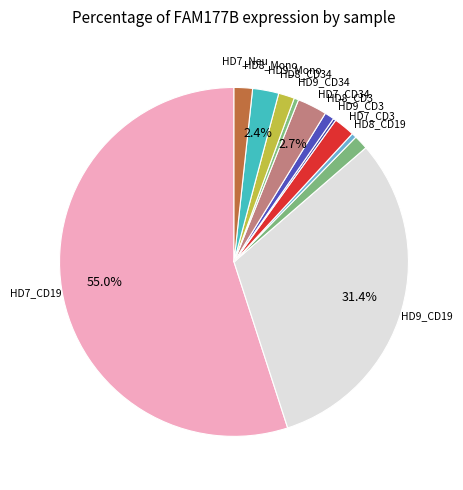

Do HD7_Neu and HD7_CD34 together represent more than half of the pie?

No